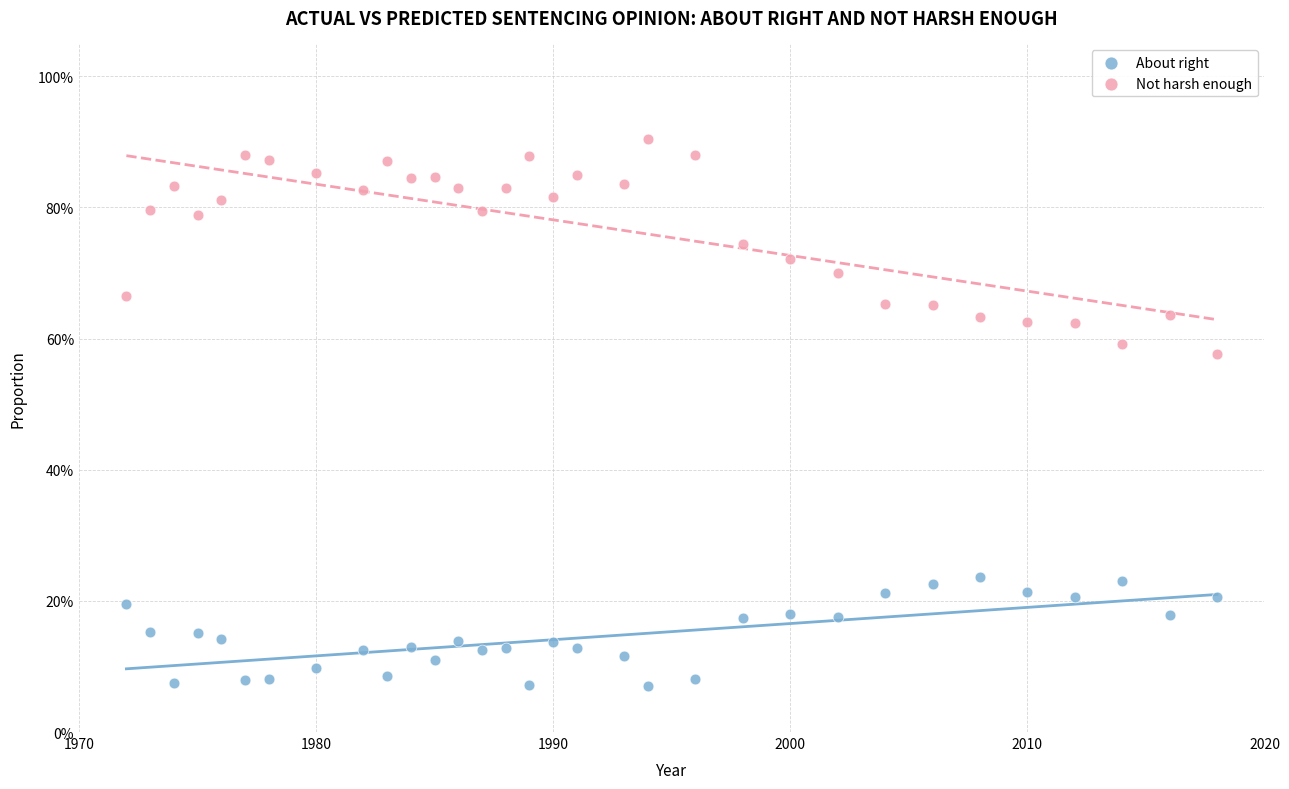

Which series has the largest Y range (max minus min)?

Not harsh enough